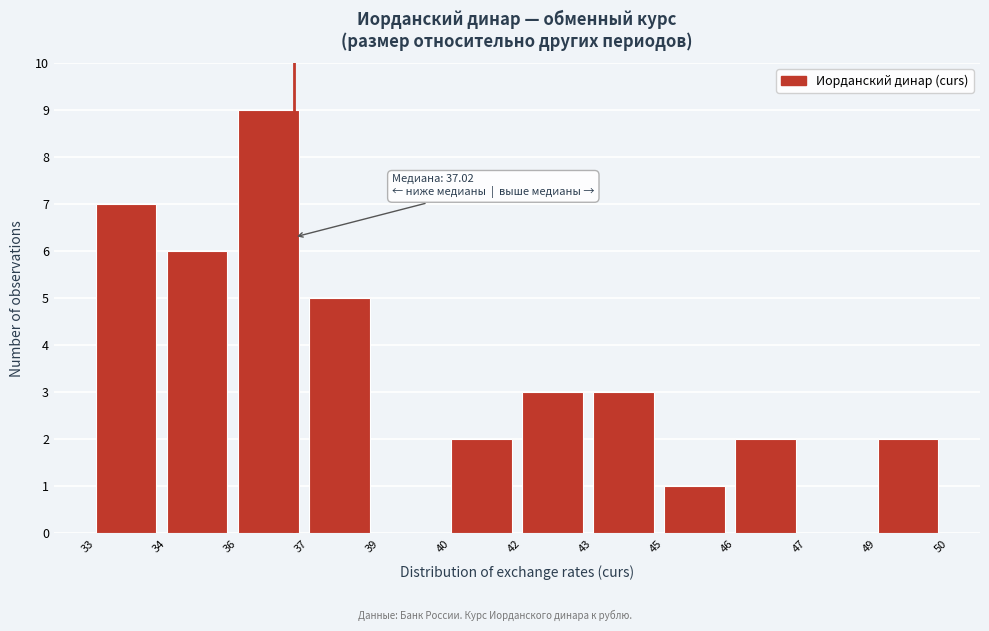

Reading left to right, transcribe all the data shown in this chart.

33=7	34=6	36=9	37=5	39=0	40=2	42=3	43=3	45=1	46=2	47=0	49=2